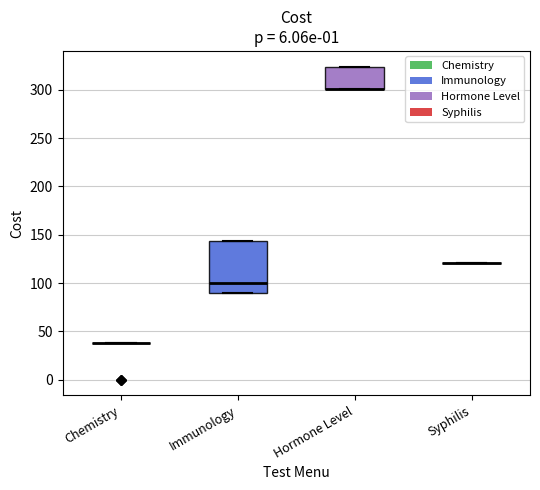

Which box is the tallest, from its lower edge to its upper edge?

Immunology